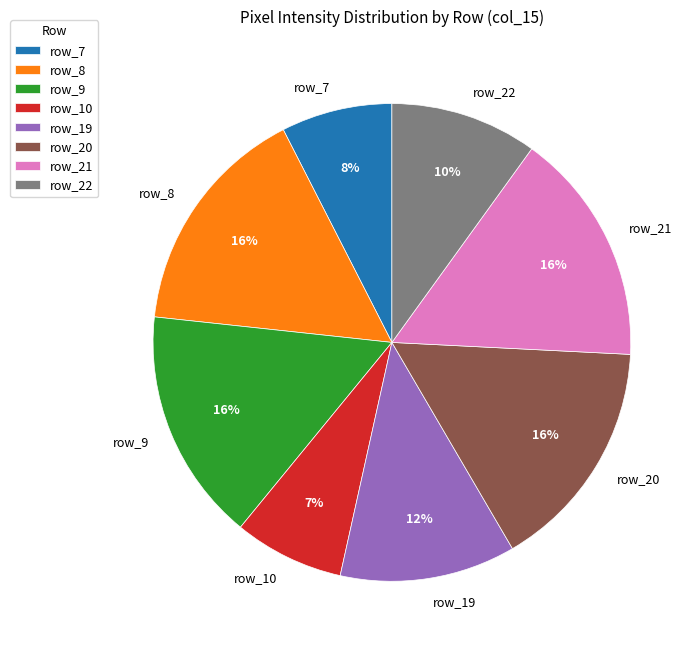

The row_20 slice represents 16% of the pie. True or false?

True